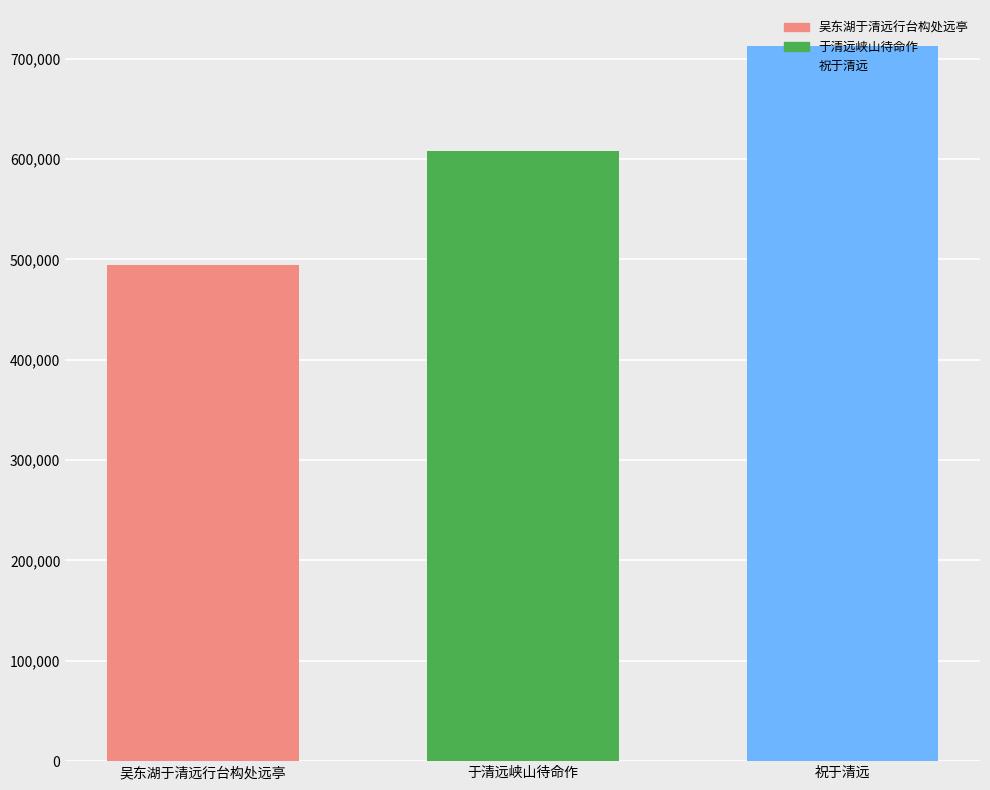

What is the greatest value displayed?

713006